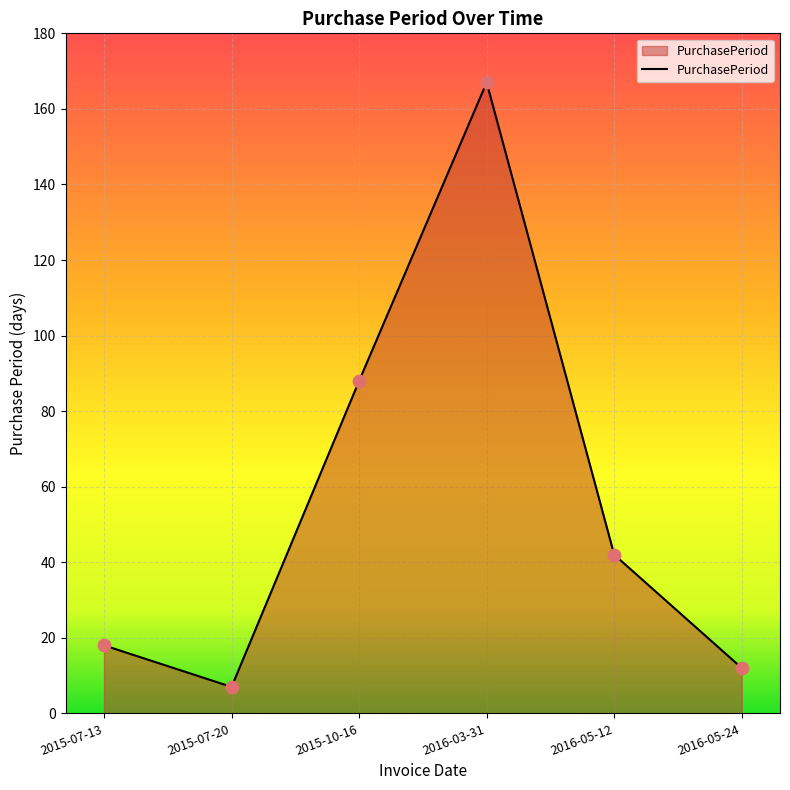

Which has a higher value, 2015-07-20 or 2015-10-16?

2015-10-16